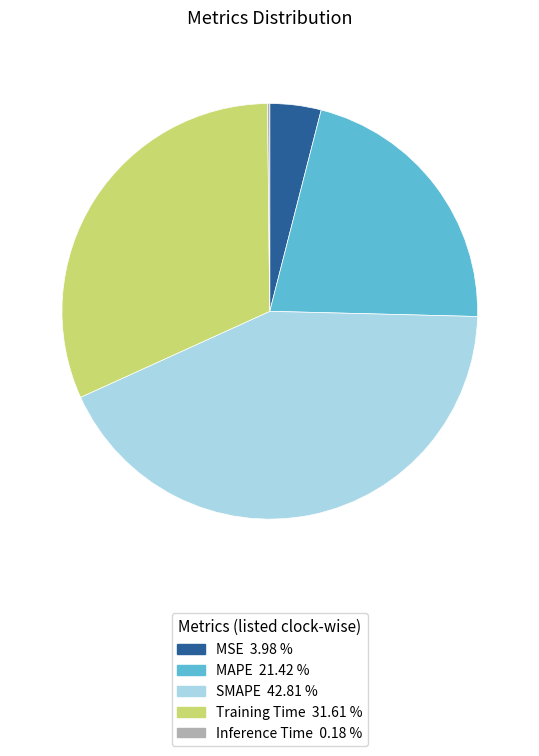

Does SMAPE account for over 50% of the chart?

No